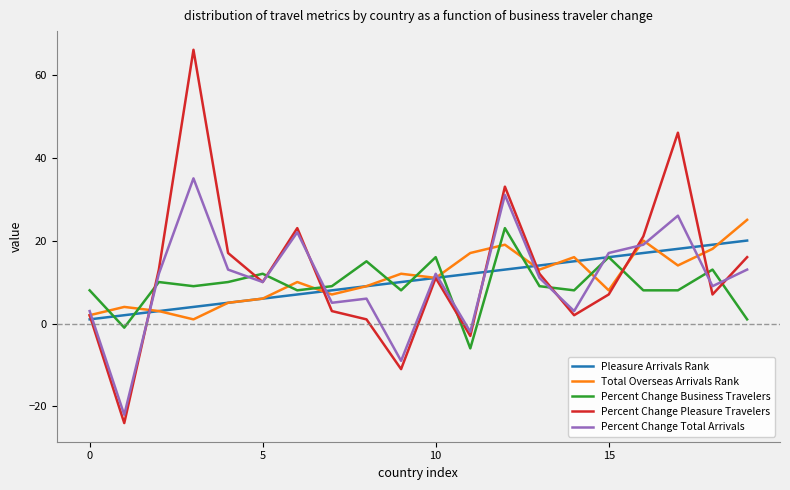

Reading right to left, what are all the values shown in this chart?

Pleasure Arrivals Rank: 20	19	18	17	16	15	14	13	12	11	10	9	8	7	6	5	4	3	2	1
Total Overseas Arrivals Rank: 25	18	14	20	8	16	13	19	17	11	12	9	7	10	6	5	1	3	4	2
Percent Change Business Travelers: 1	13	8	8	16	8	9	23	-6	16	8	15	9	8	12	10	9	10	-1	8
Percent Change Pleasure Travelers: 16	7	46	21	7	2	12	33	-3	11	-11	1	3	23	10	17	66	13	-24	2
Percent Change Total Arrivals: 13	9	26	19	17	3	11	31	-2	12	-9	6	5	22	10	13	35	12	-22	3